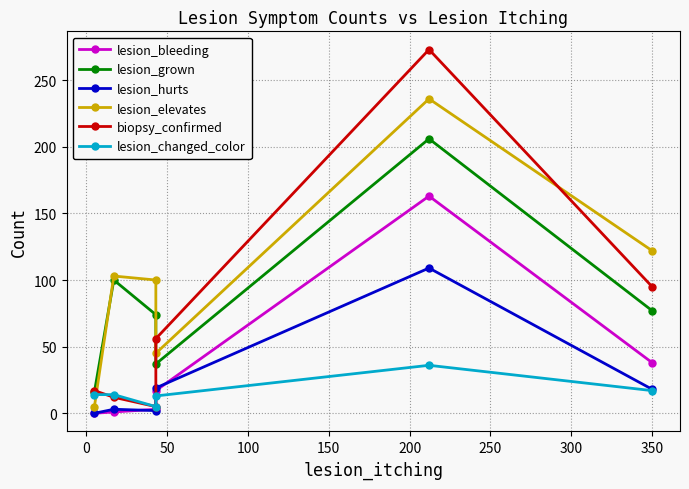

What are all the series names shown in the legend?

lesion_bleeding, lesion_grown, lesion_hurts, lesion_elevates, biopsy_confirmed, lesion_changed_color